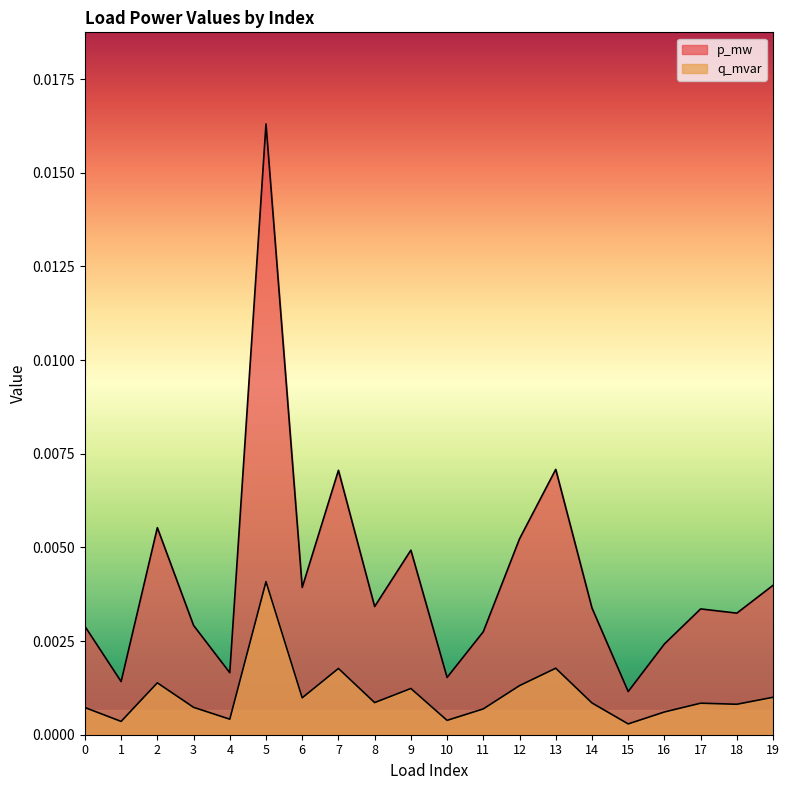

Is it true that q_mvar equals 0.0 at 2?

False